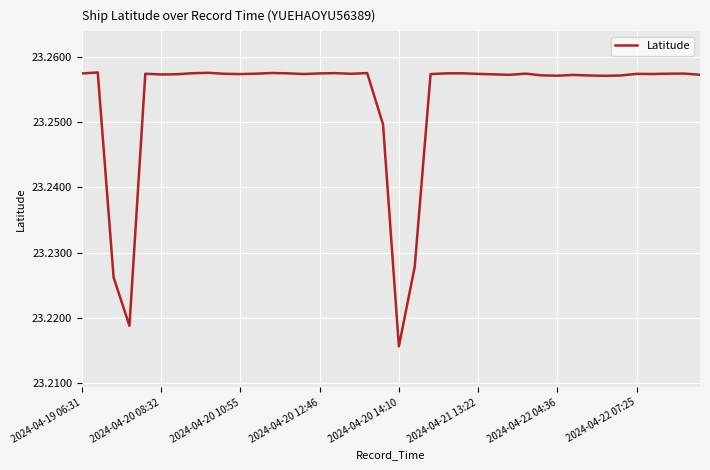

True or false: there are more than 0 points higher than both neighbors.

True